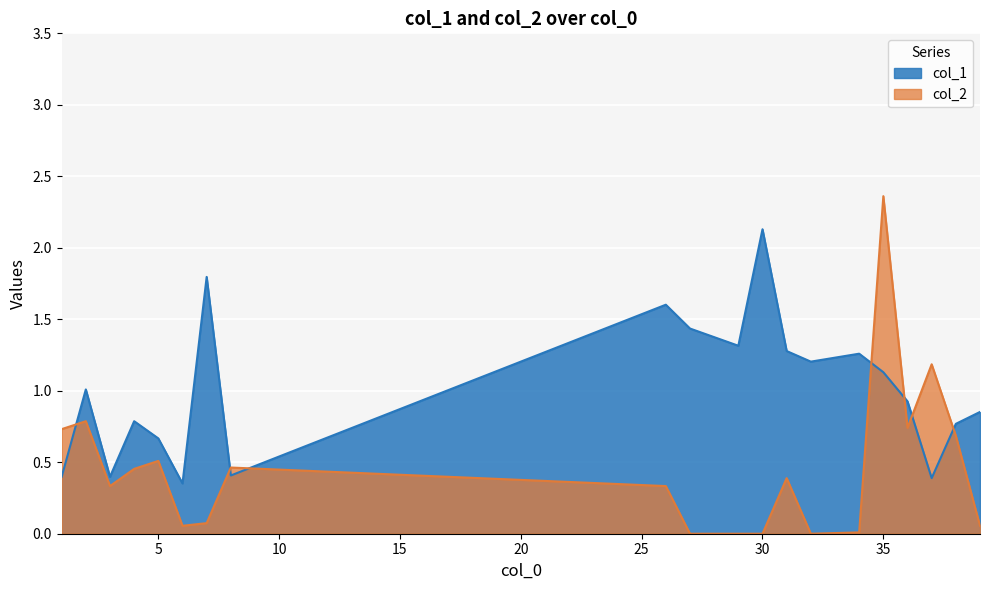

At which category does the chart reach its peak across all series?

35